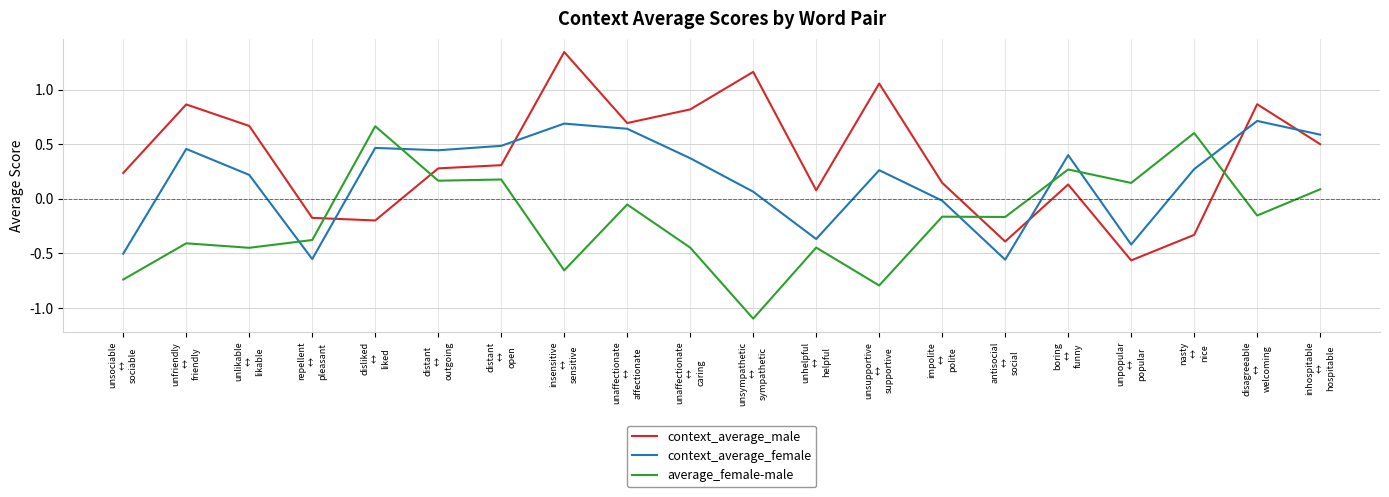

Does the chart display data point markers on the line(s)?

No